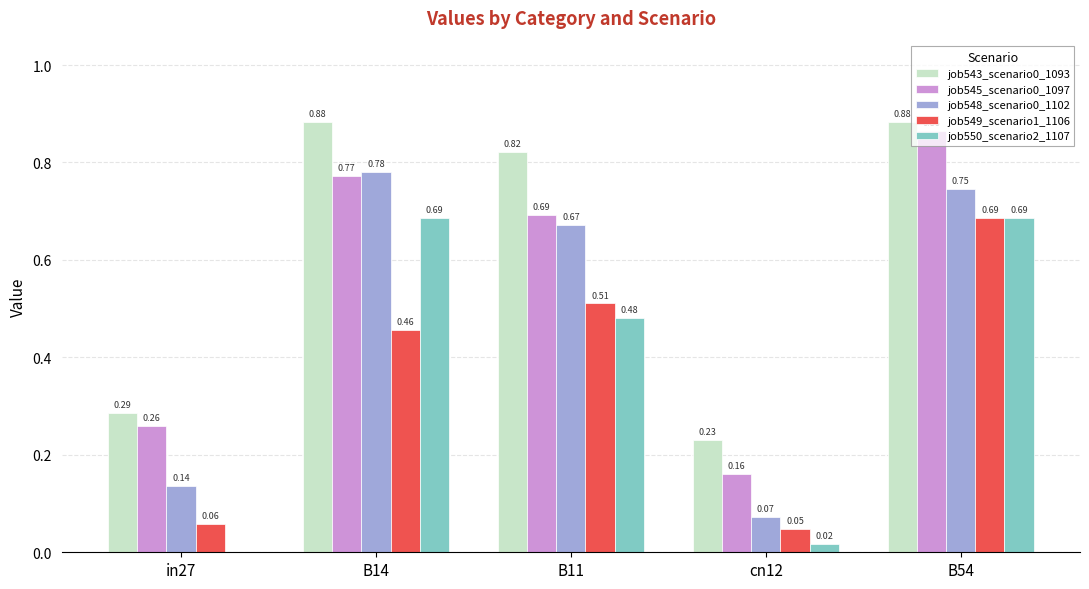

Is the value of job550_scenario2_1107 at cn12 greater than the value of job549_scenario1_1106 at in27?

No